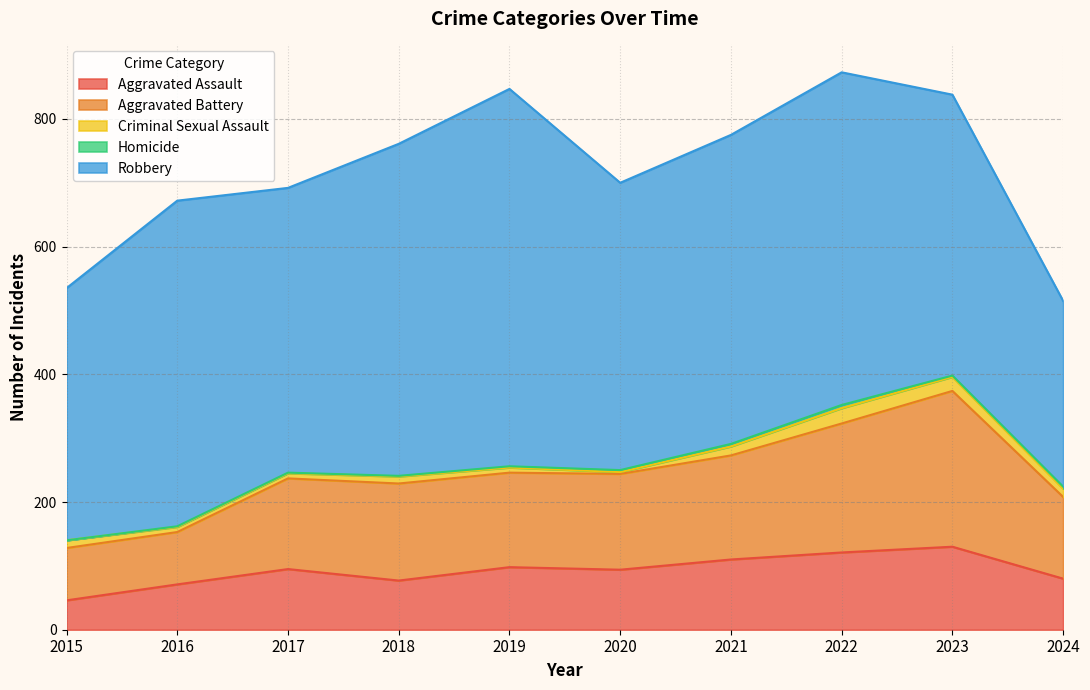

Which series has the largest total across all categories?

Robbery